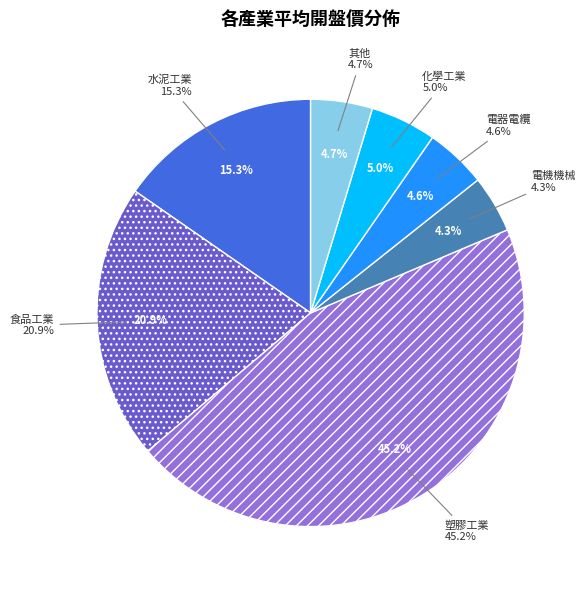

The 化學工業 slice represents 19% of the pie. True or false?

False